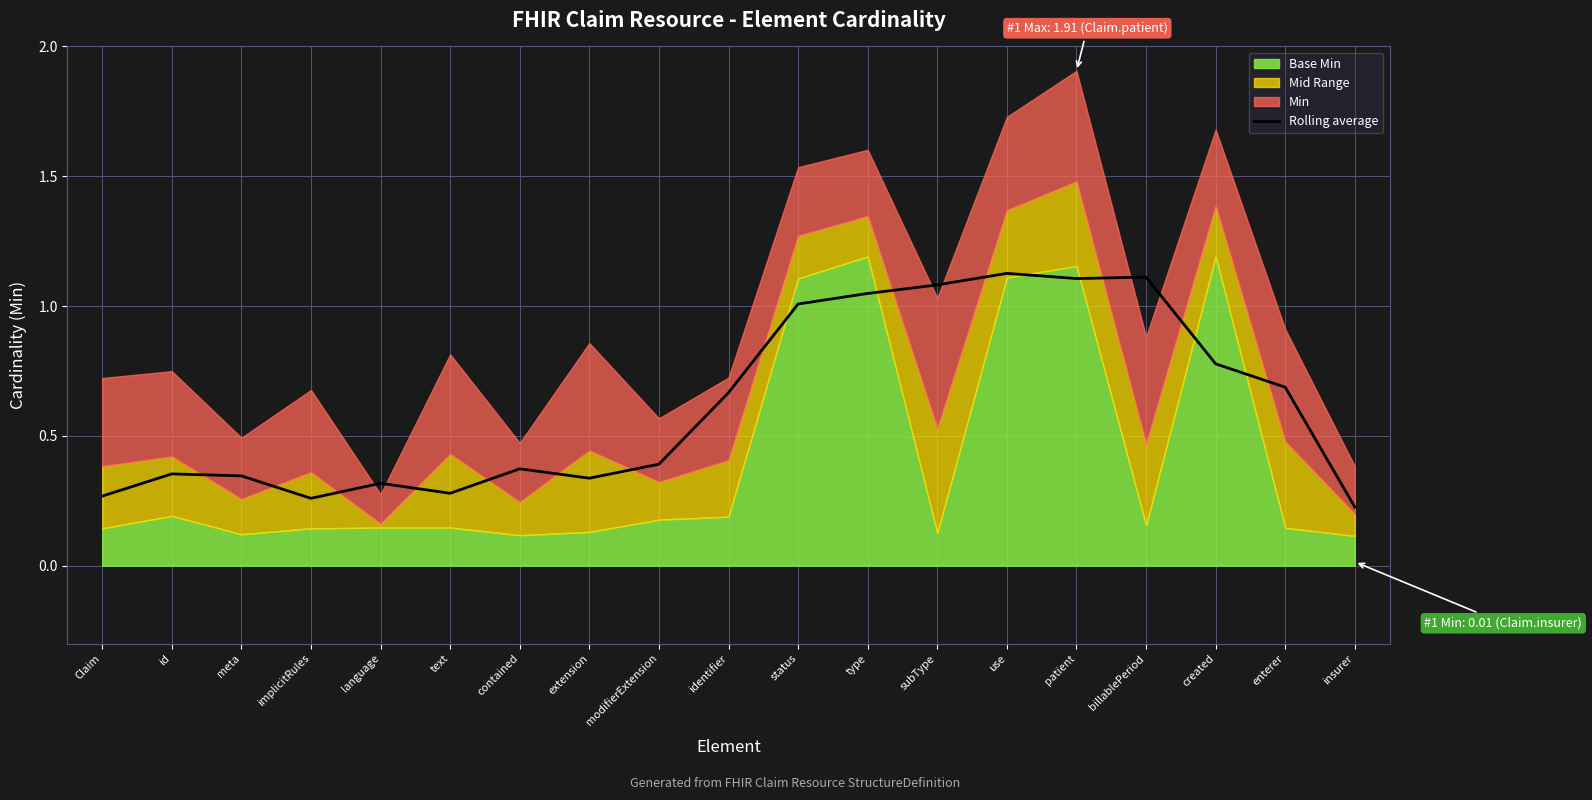

What position from the right is created?

3